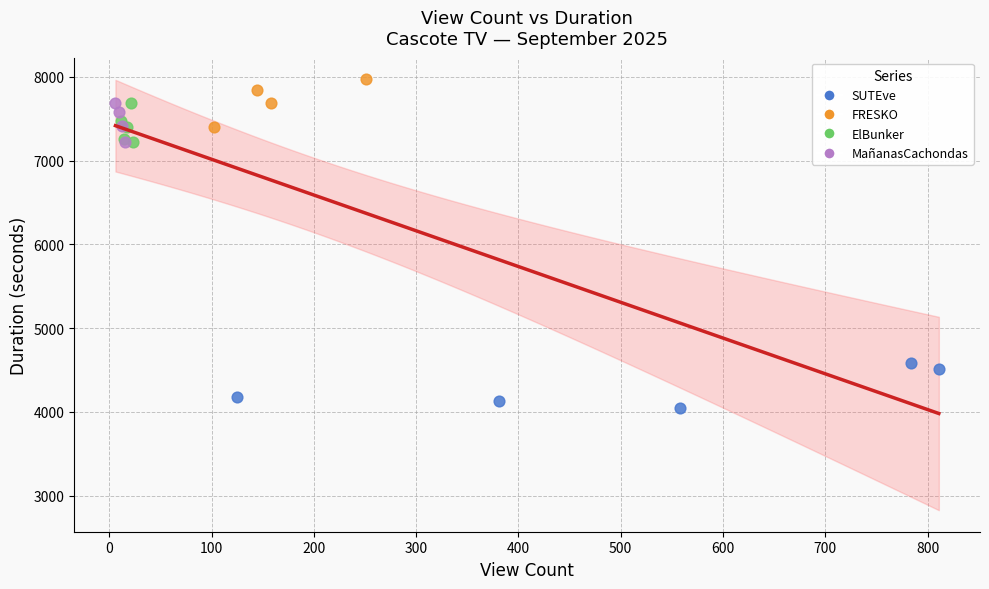

Which series reaches the maximum Y coordinate?

FRESKO